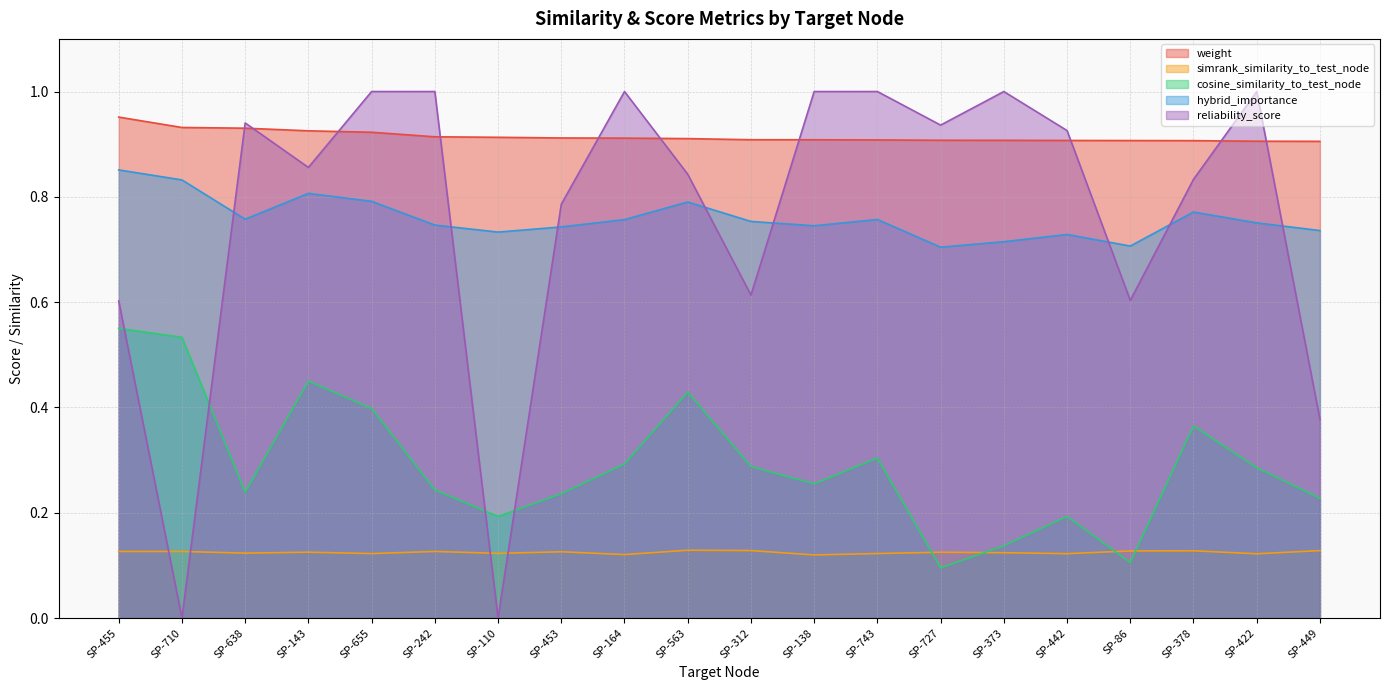

How many categories are shown in the chart?

20